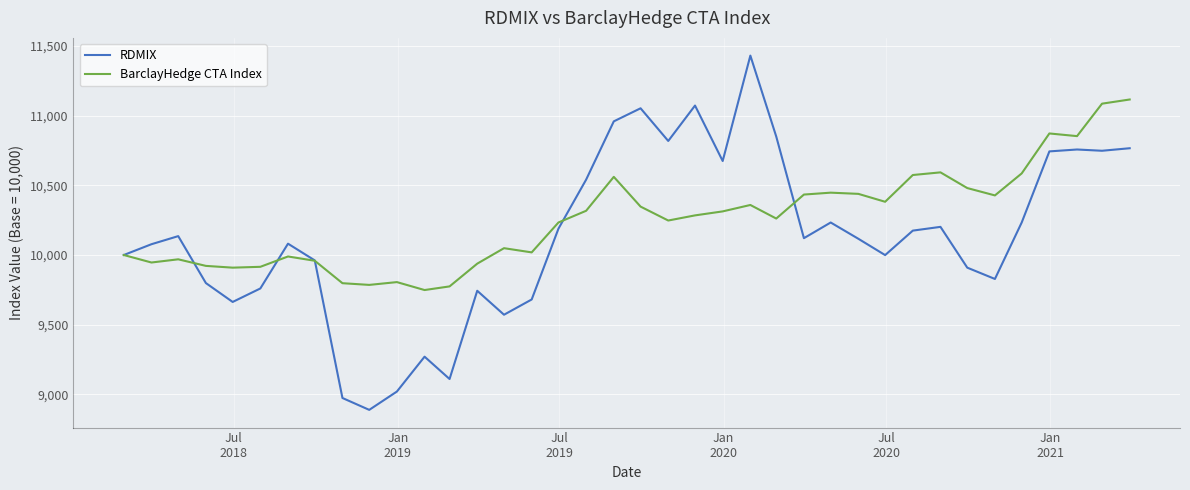

Which series has the largest total across all categories?

BarclayHedge CTA Index